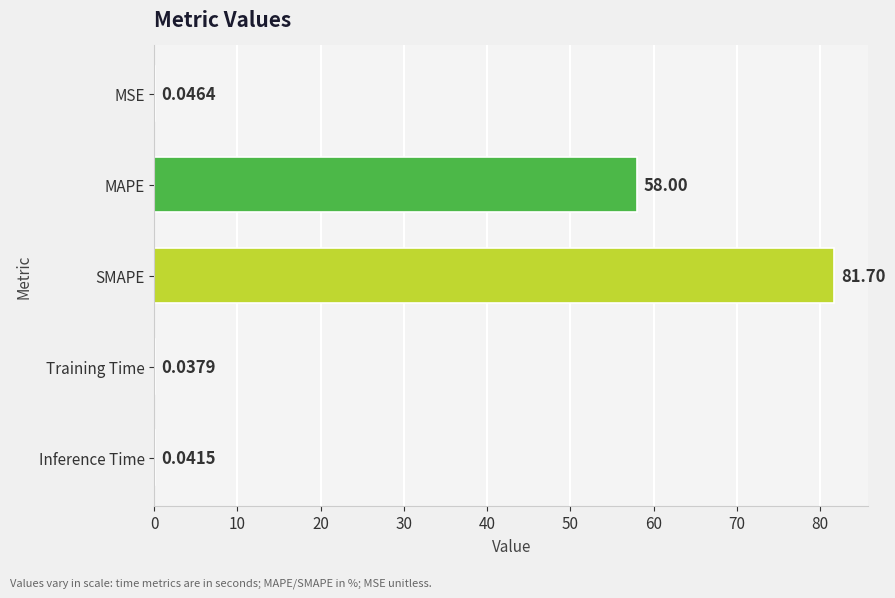

Which label corresponds to the largest value in the chart?

SMAPE